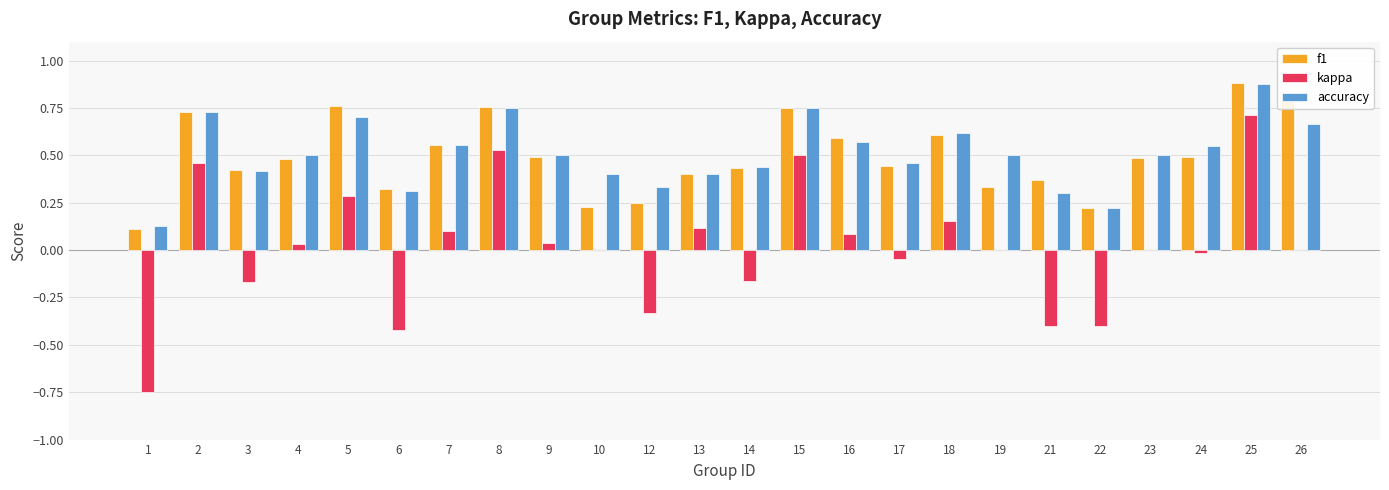

True or false: kappa has a value of -0.4 at 21.

True